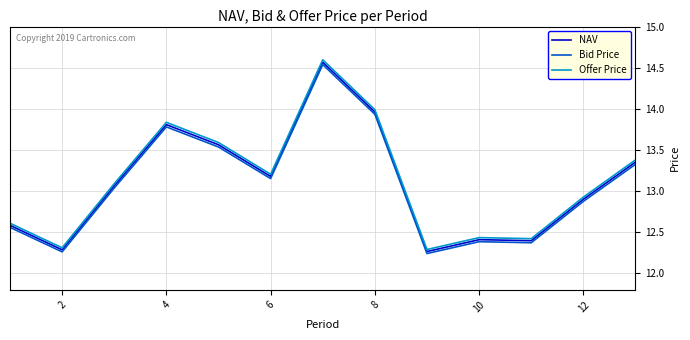

True or false: Offer Price and Bid Price intersect in this chart.

False